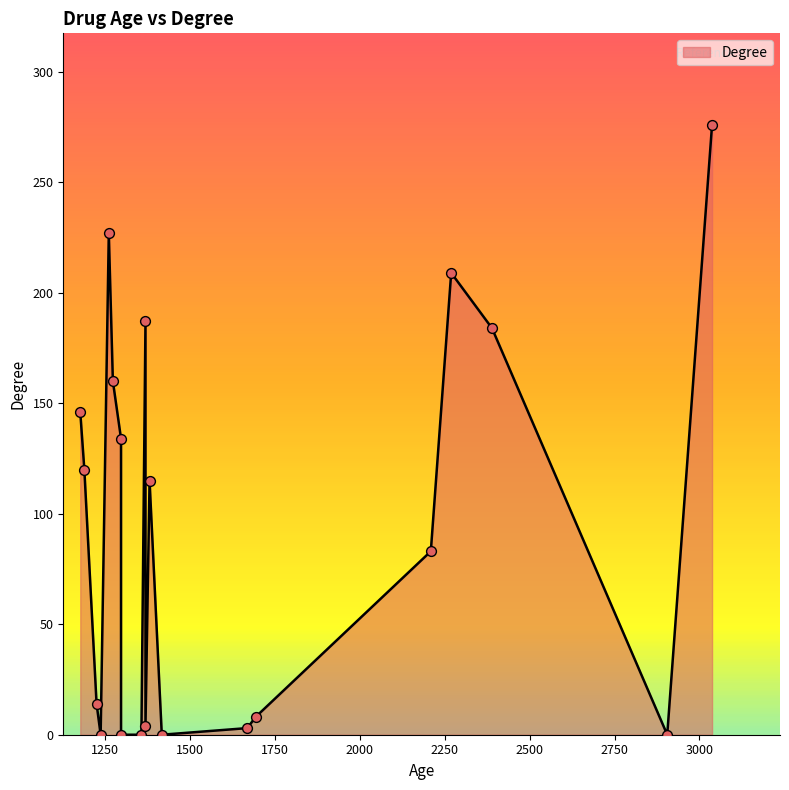

What is the ratio of the value at 2269 to the value at 3037?

0.8